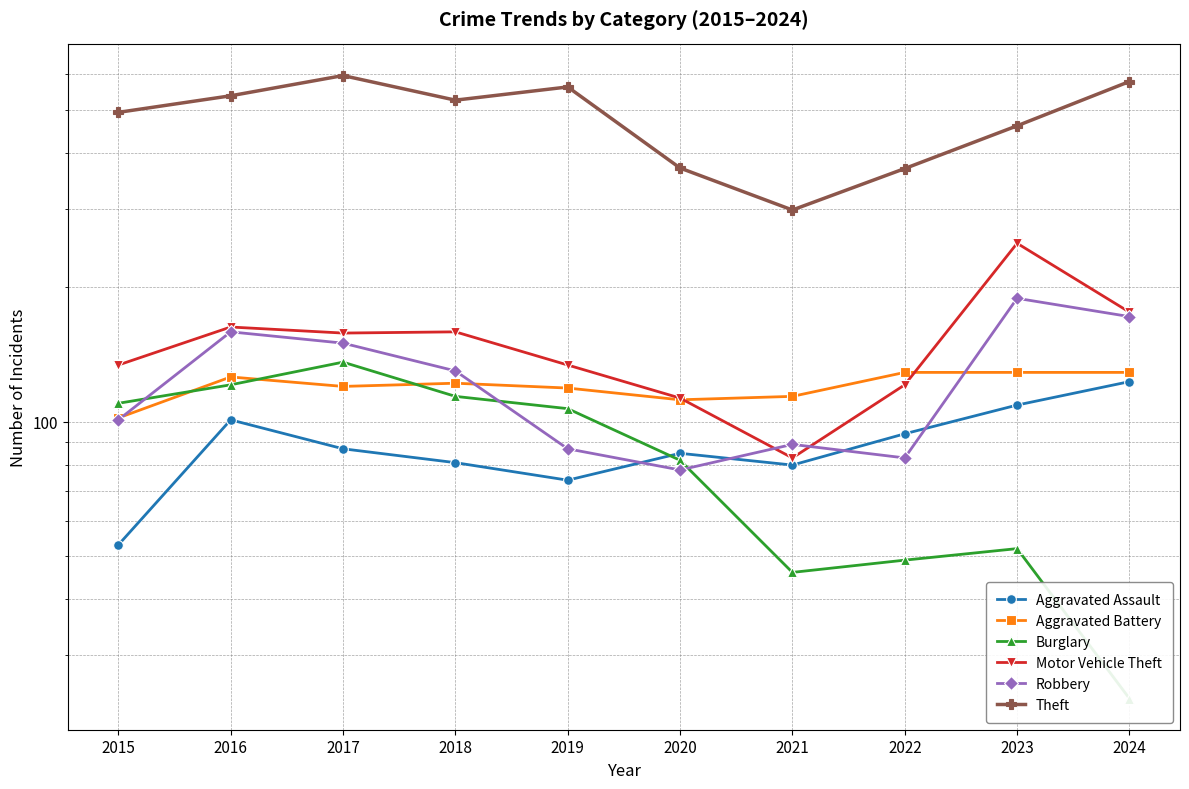

Is it true that Burglary equals 144 at 2020?

False